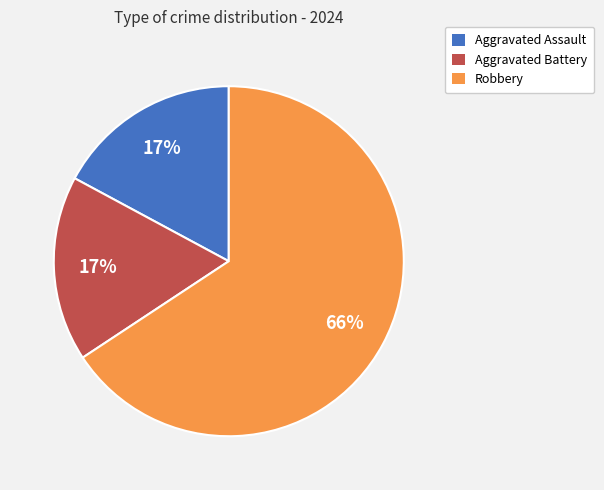

What percentage is the Aggravated Battery slice, to the nearest percent?

17%